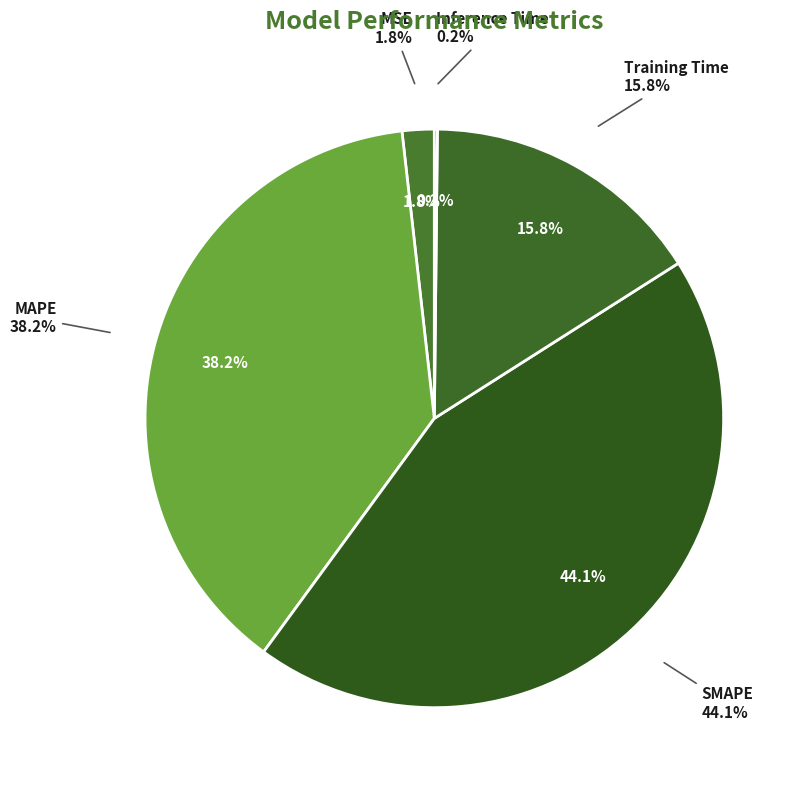

To the nearest percent, what is the difference between the Inference Time and Training Time slice percentages?

16%